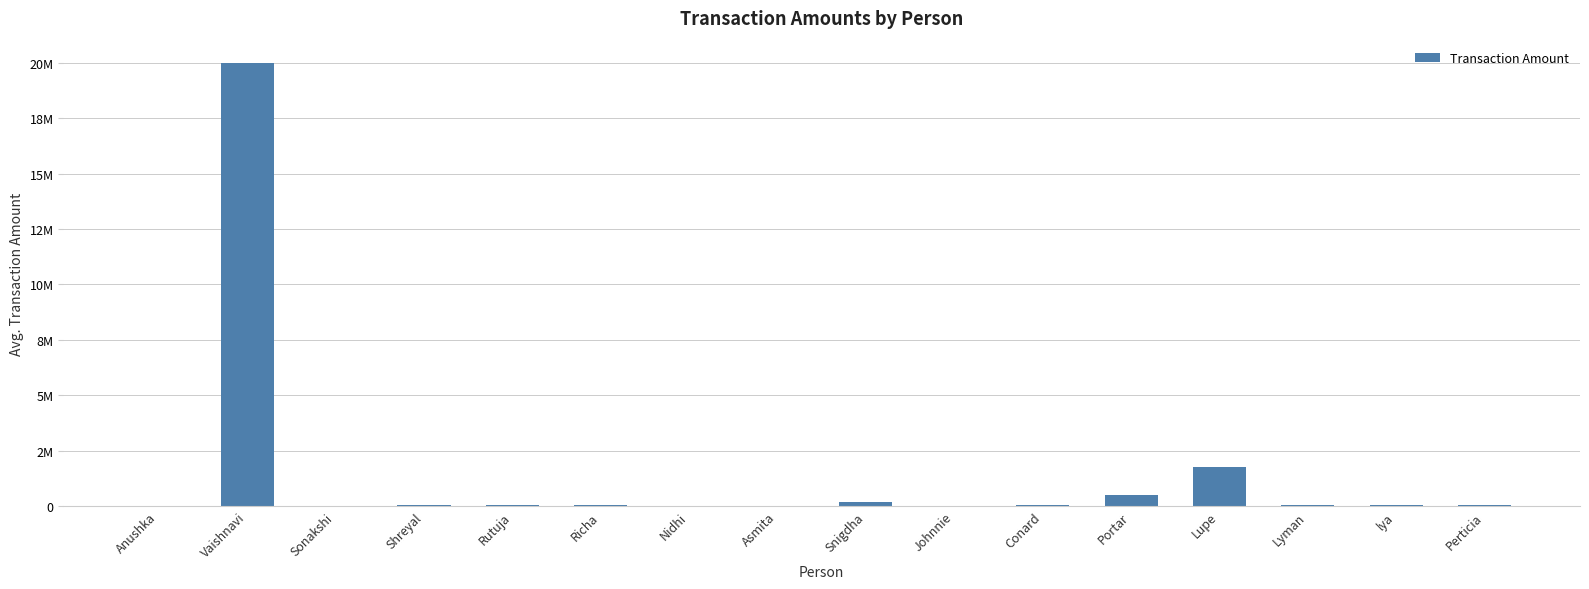

Where does the data first go above 44009?

Vaishnavi